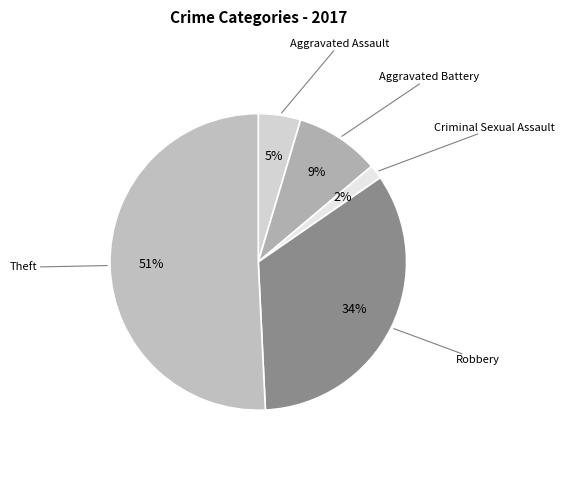

Count the number of slices in the pie.

5